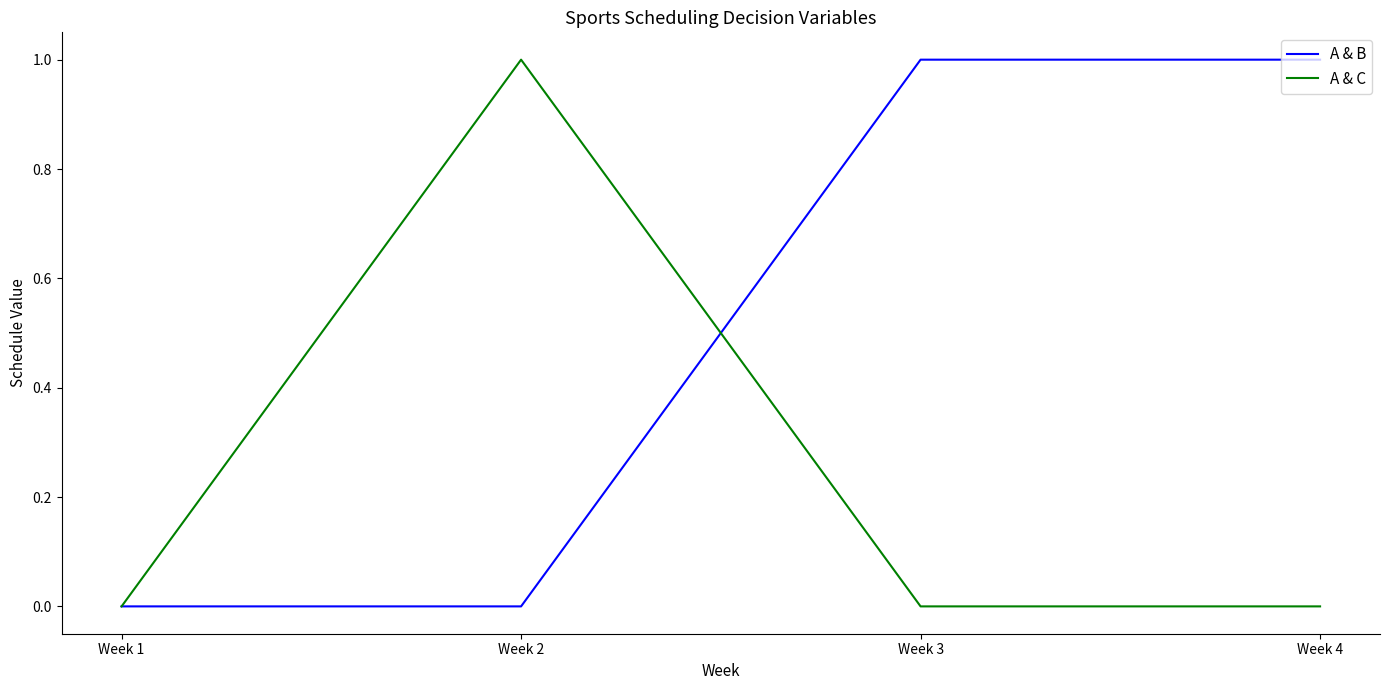

What is the difference between the highest and lowest values at Week 3?

1